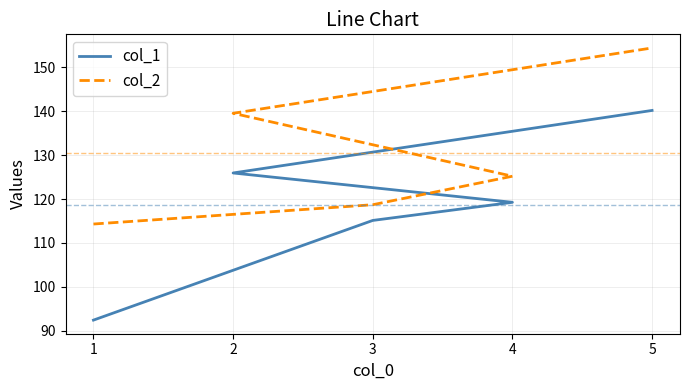

What is the label of the 1st point from the left?

1